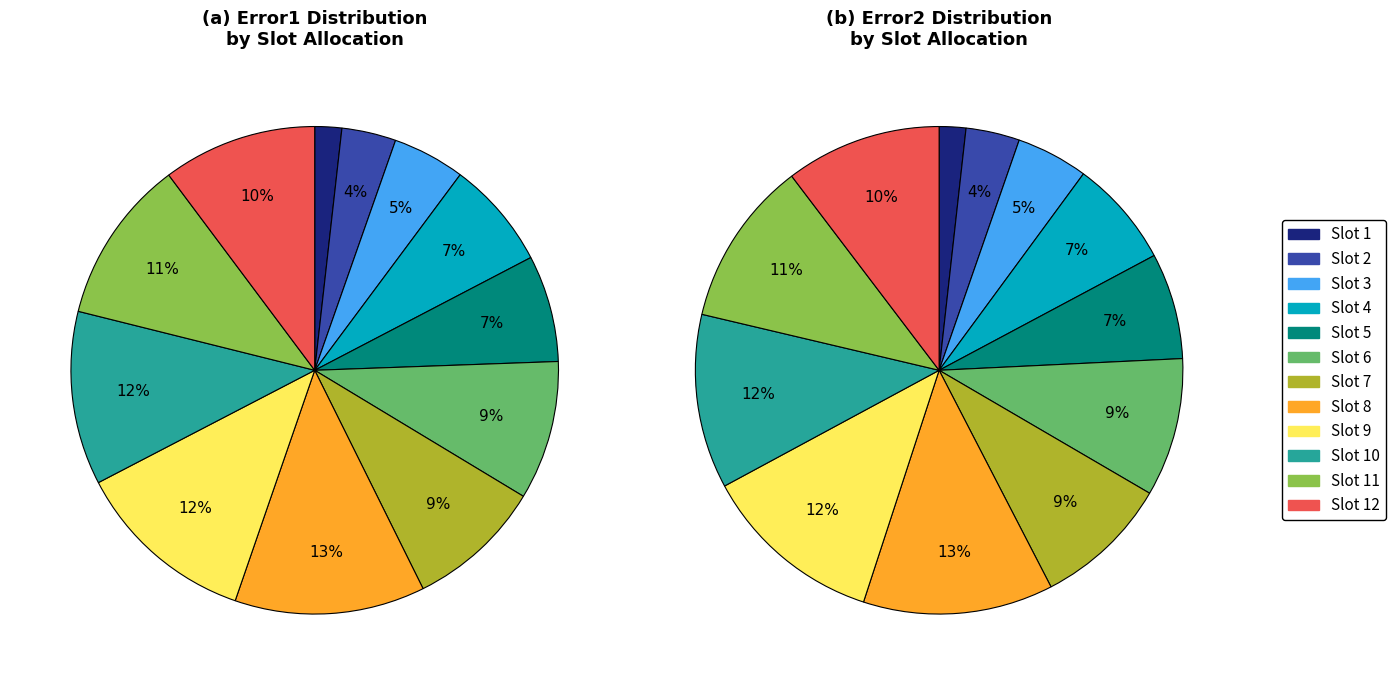

Count the number of slices in the pie.

12